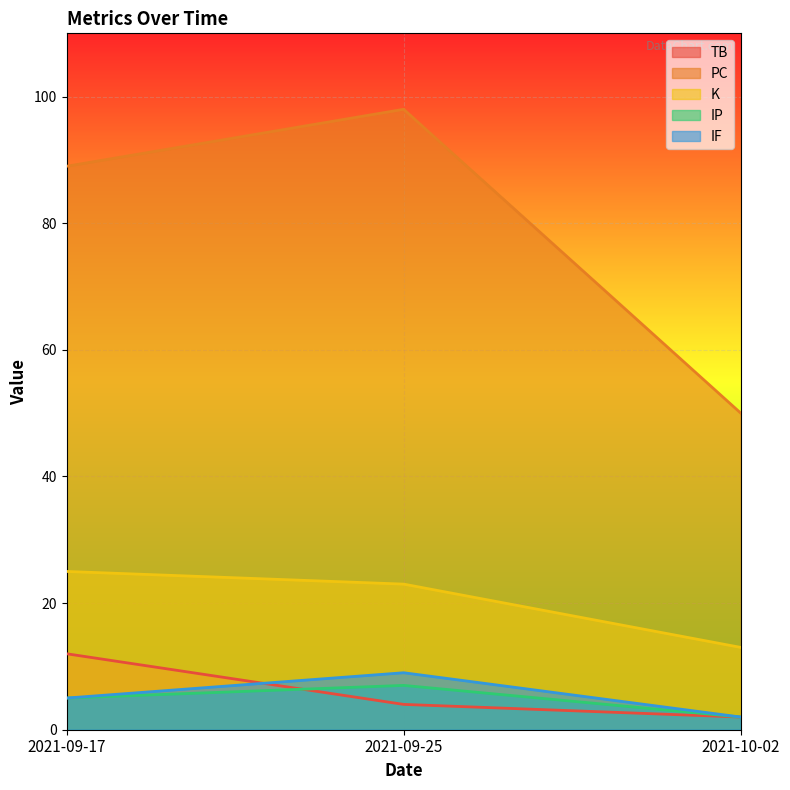

How many values in the TB series are below 4?

1